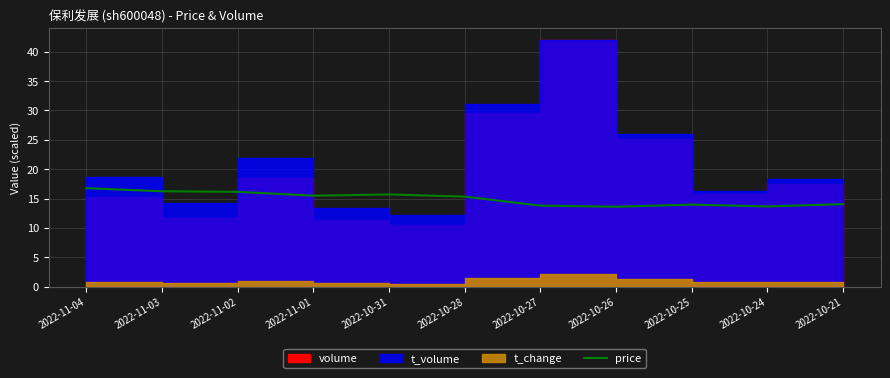

What is the label of the 3rd point from the left?

2022-11-02